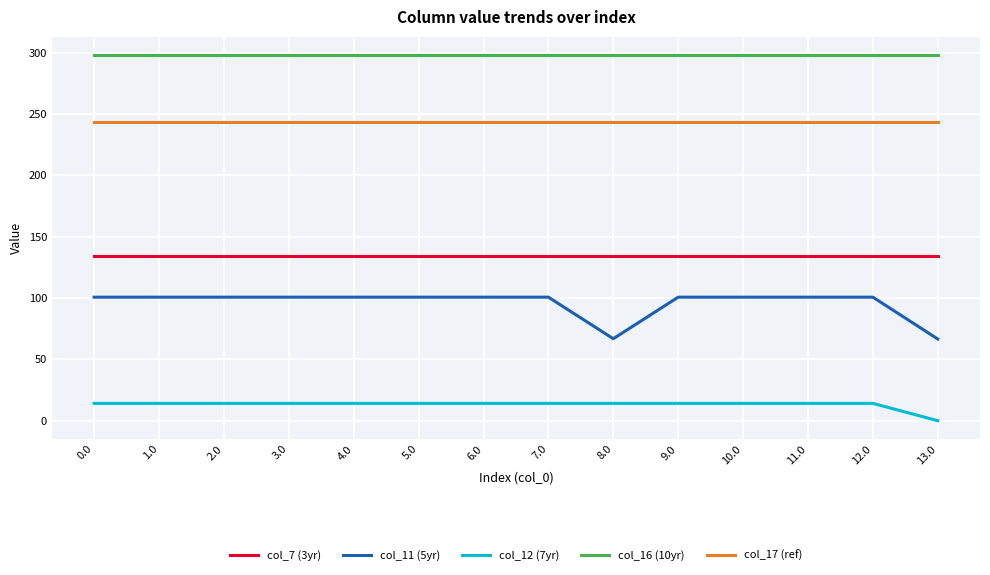

True or false: col_11 (5yr) and col_12 (7yr) intersect in this chart.

False